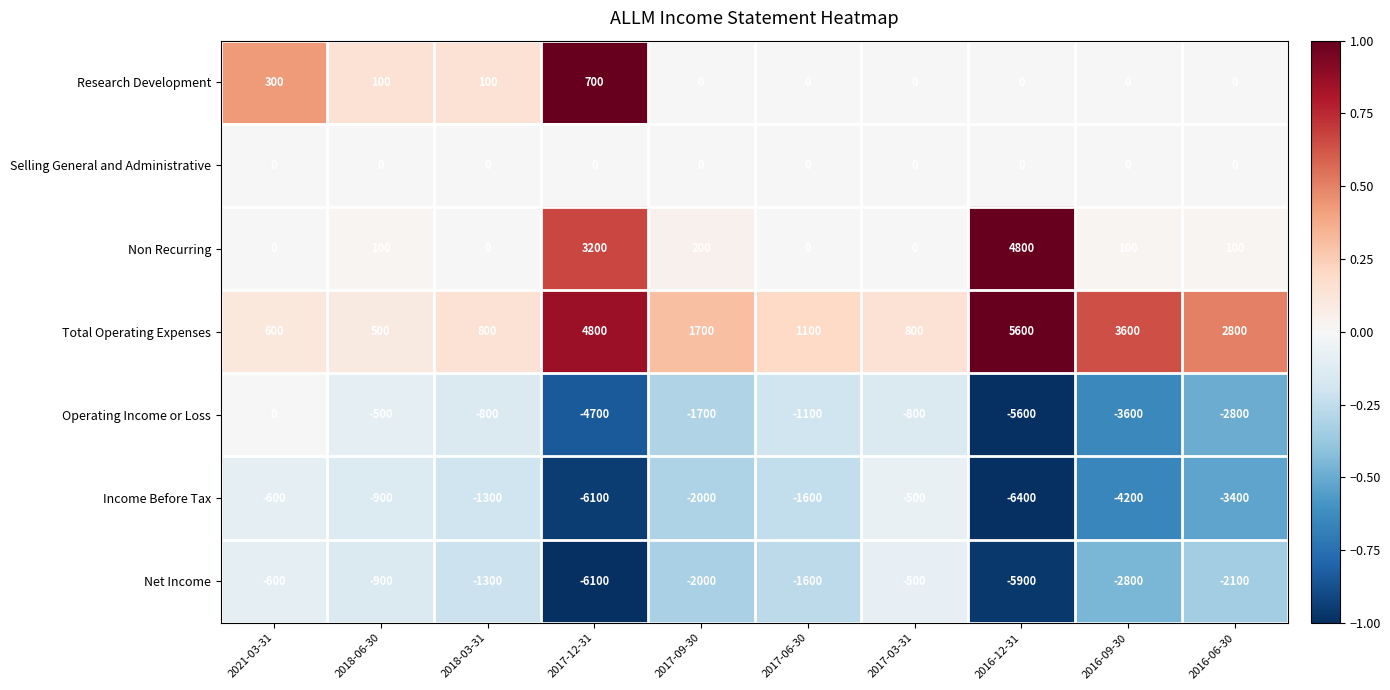

True or false: Operating Income or Loss has a value of -800 at 2017-03-31.

True